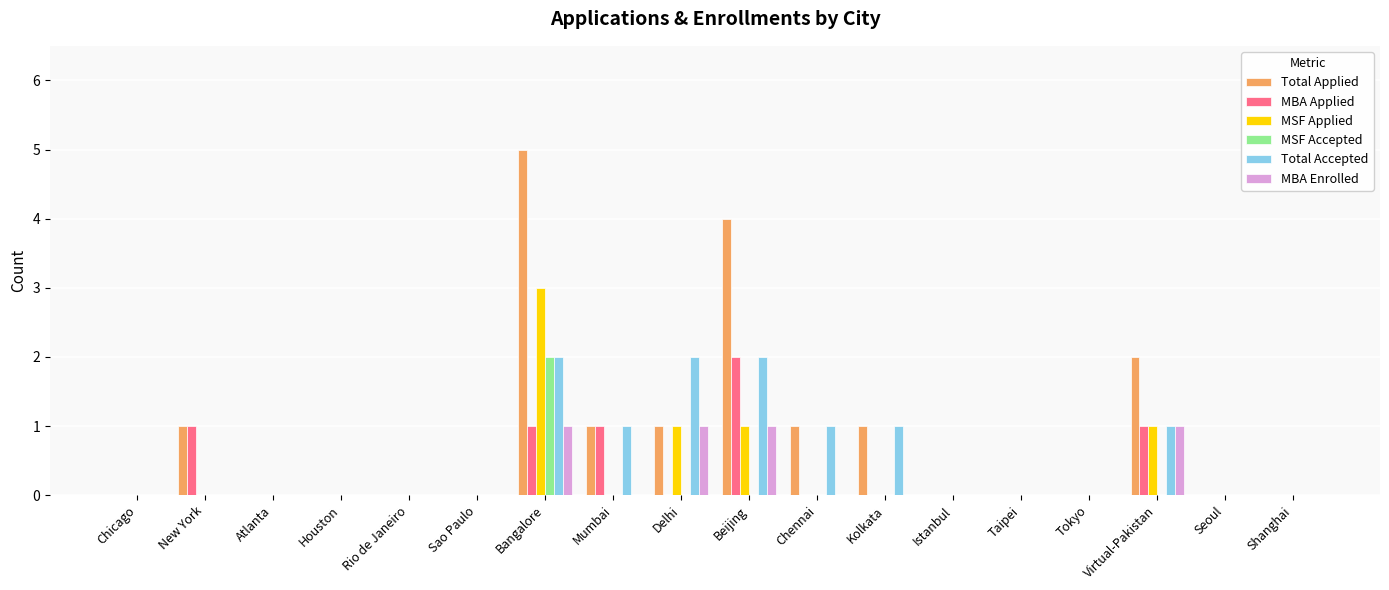

Which series changed the most between Atlanta and Virtual-Pakistan?

Total Applied